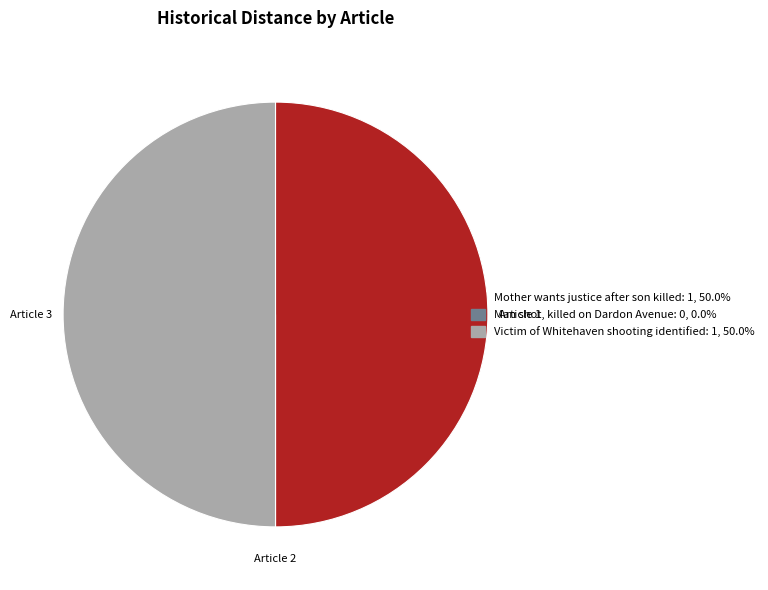

Do Mother wants justice after son killed and Victim of Whitehaven shooting identified together represent more than half of the pie?

Yes